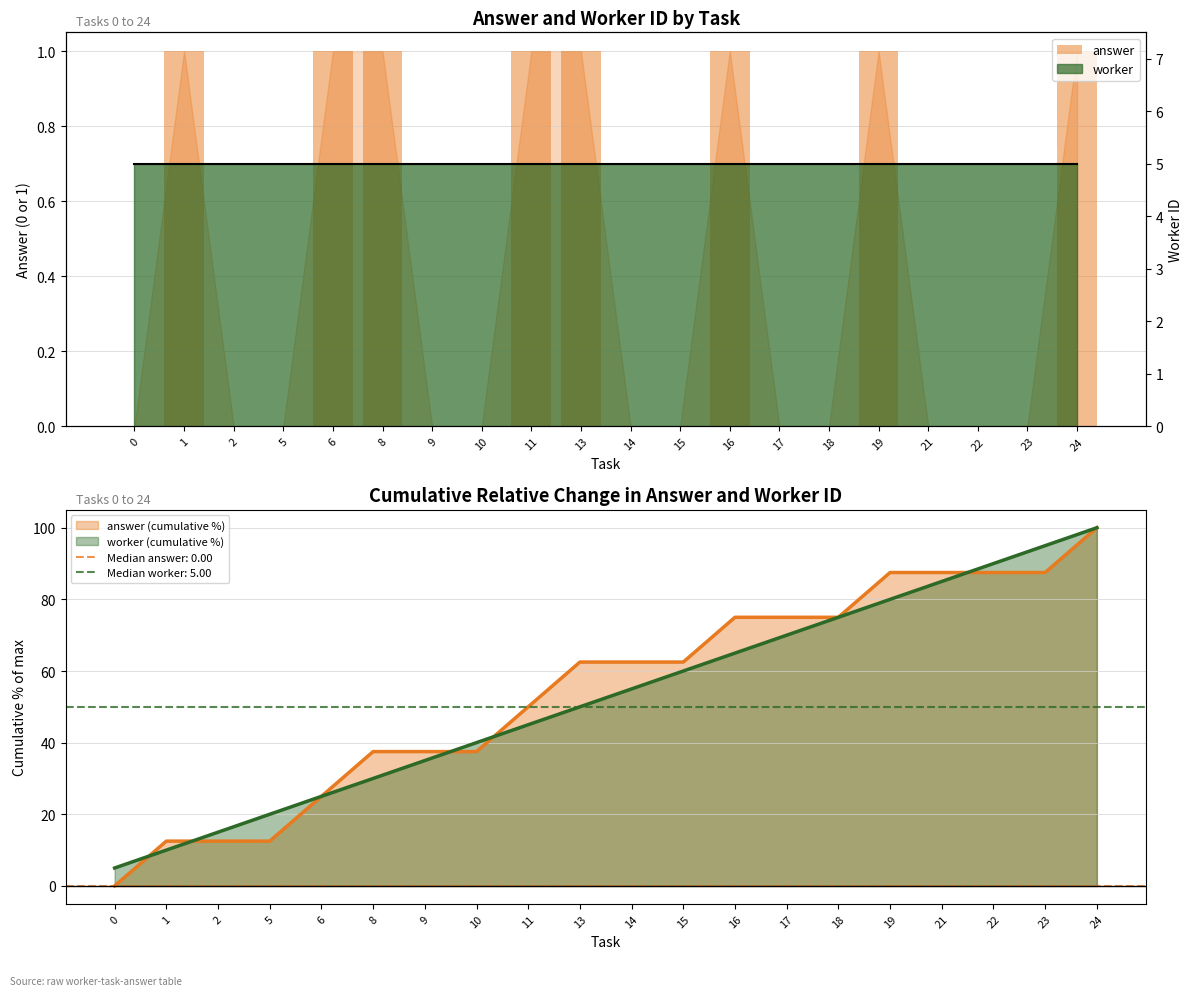

The answer series shows 0 at 22. True or false?

True